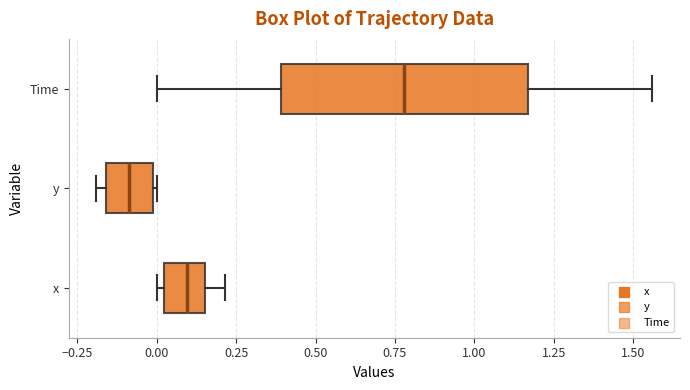

Which box has the furthest to the left median line?

y